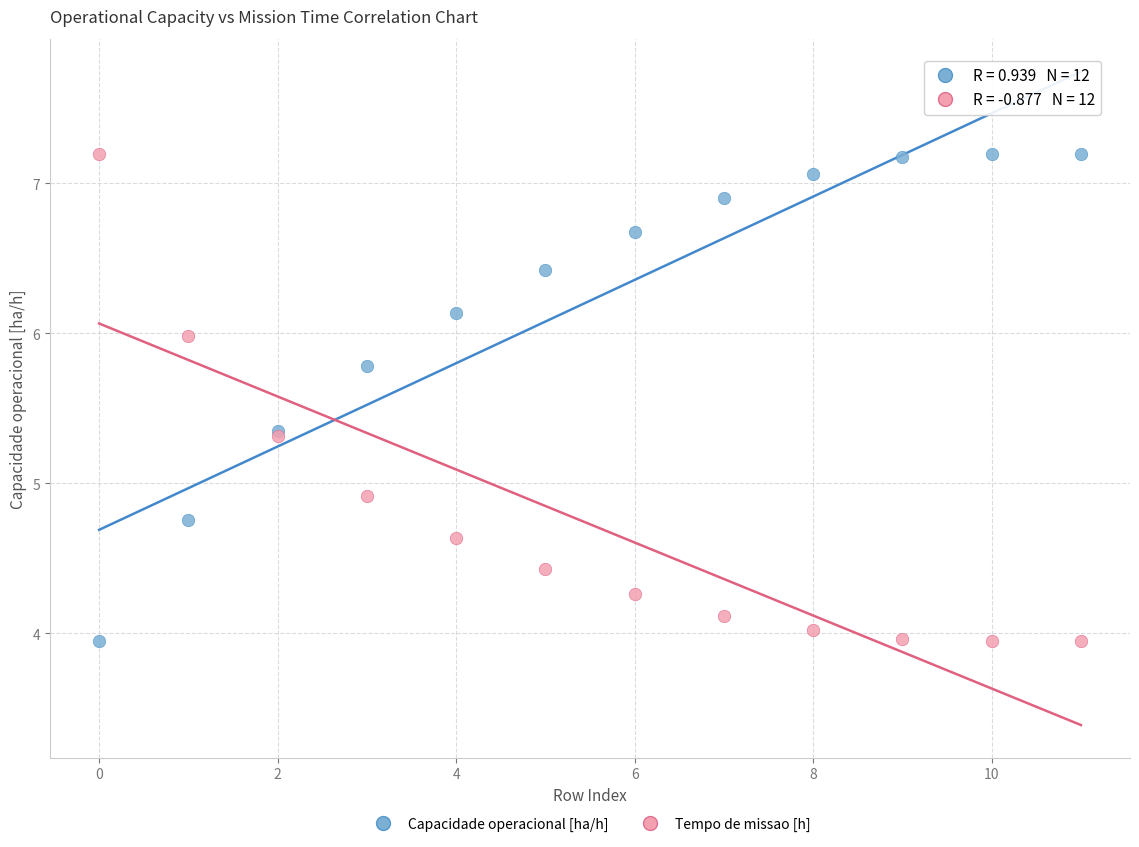

Across all series, what Y value is closest to 5?

4.9